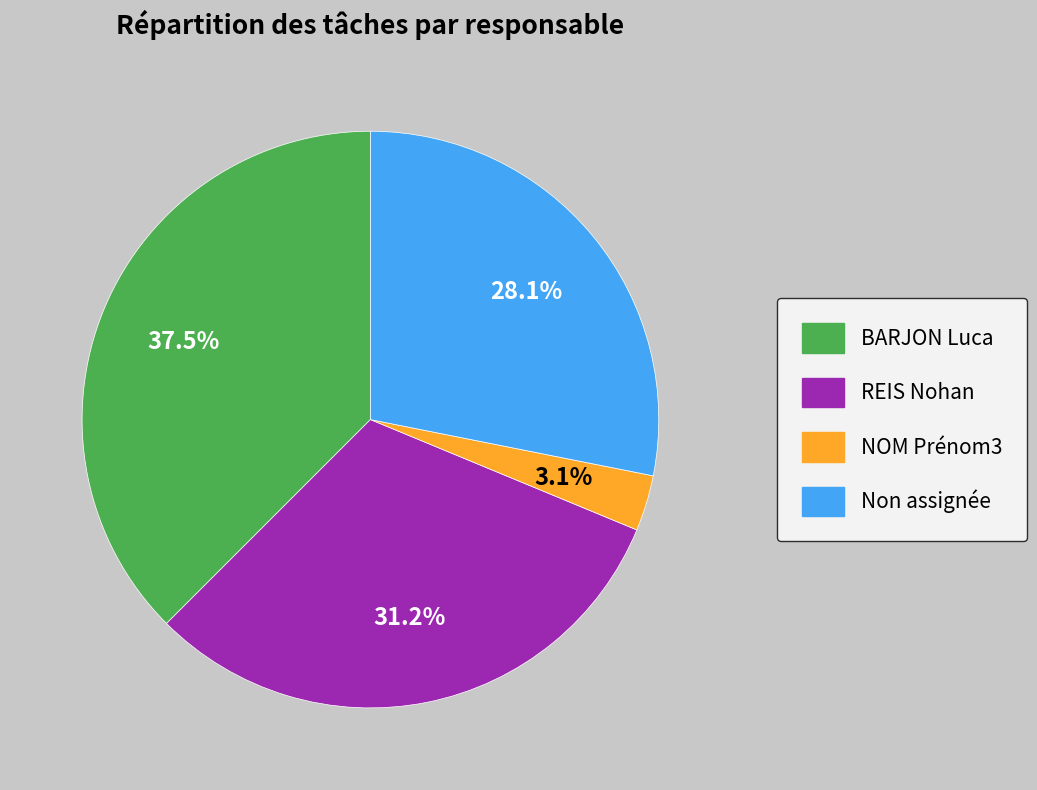

How many segments does this pie chart have?

4